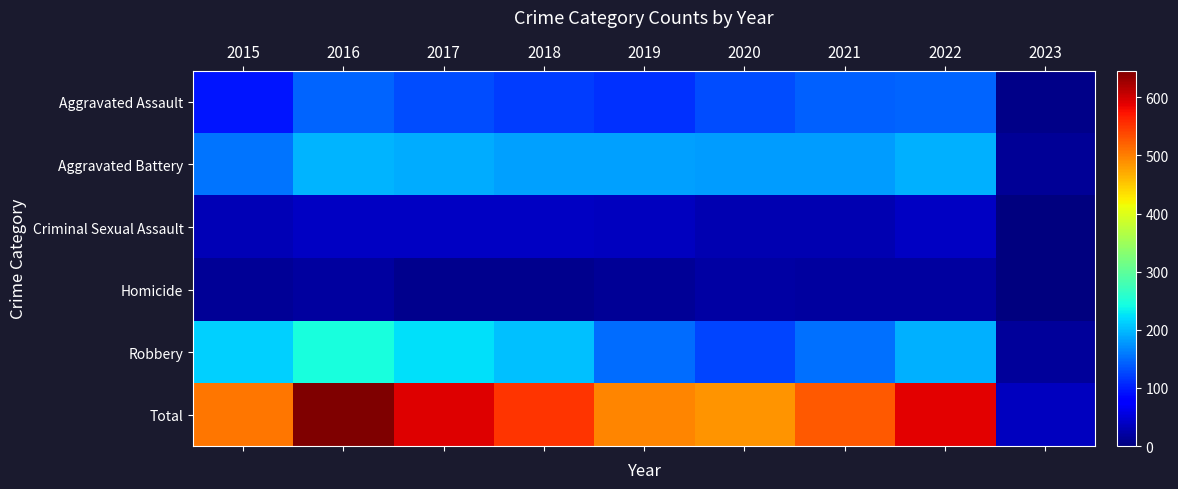

What is the total value across all series at 2022?

1180